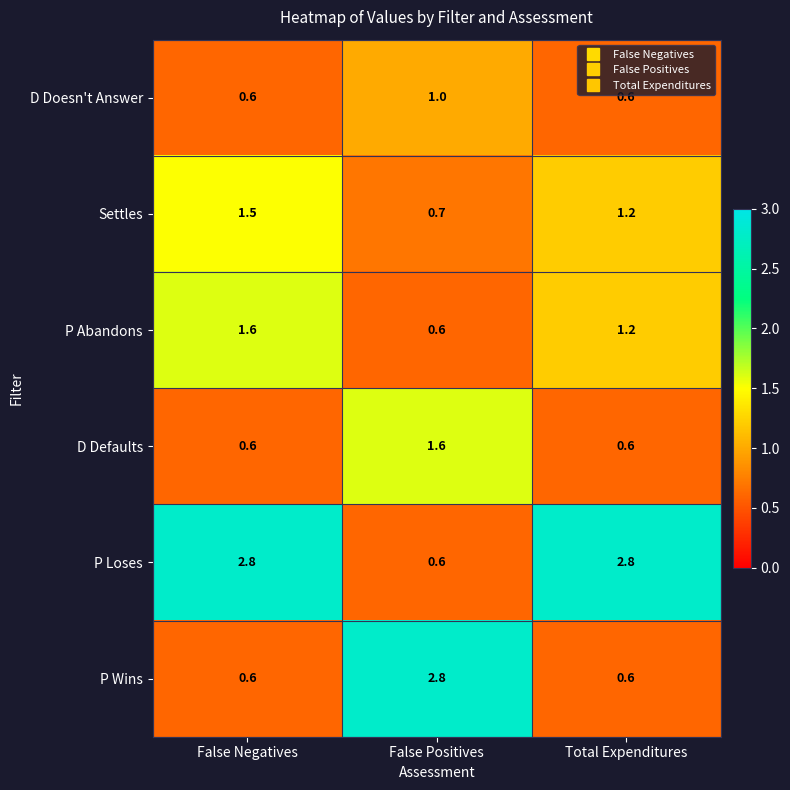

What value does the P Loses series have at False Positives?

0.6